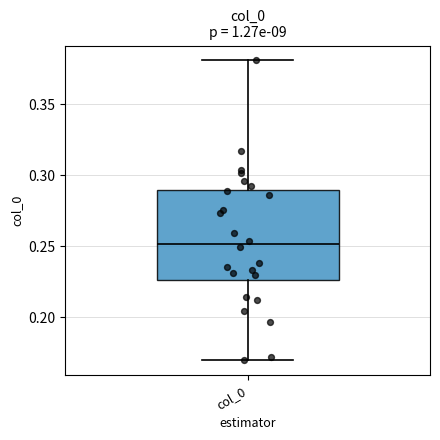

Read this box plot against the y-axis: the position of the median line, the range covered by the box, and the ends of both whiskers. The values are not printed on the chart, so give them approximately, as read against the axis.

median 0.250, box 0.225 to 0.290, whiskers 0.170 to 0.380